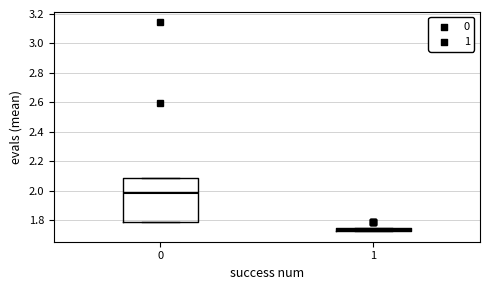

Comparing the boxes themselves (not the whiskers), which one is the tallest?

0